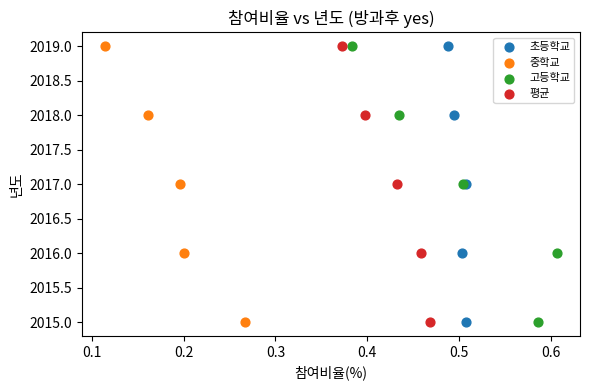

What are all the series names shown in the legend?

초등학교, 중학교, 고등학교, 평균